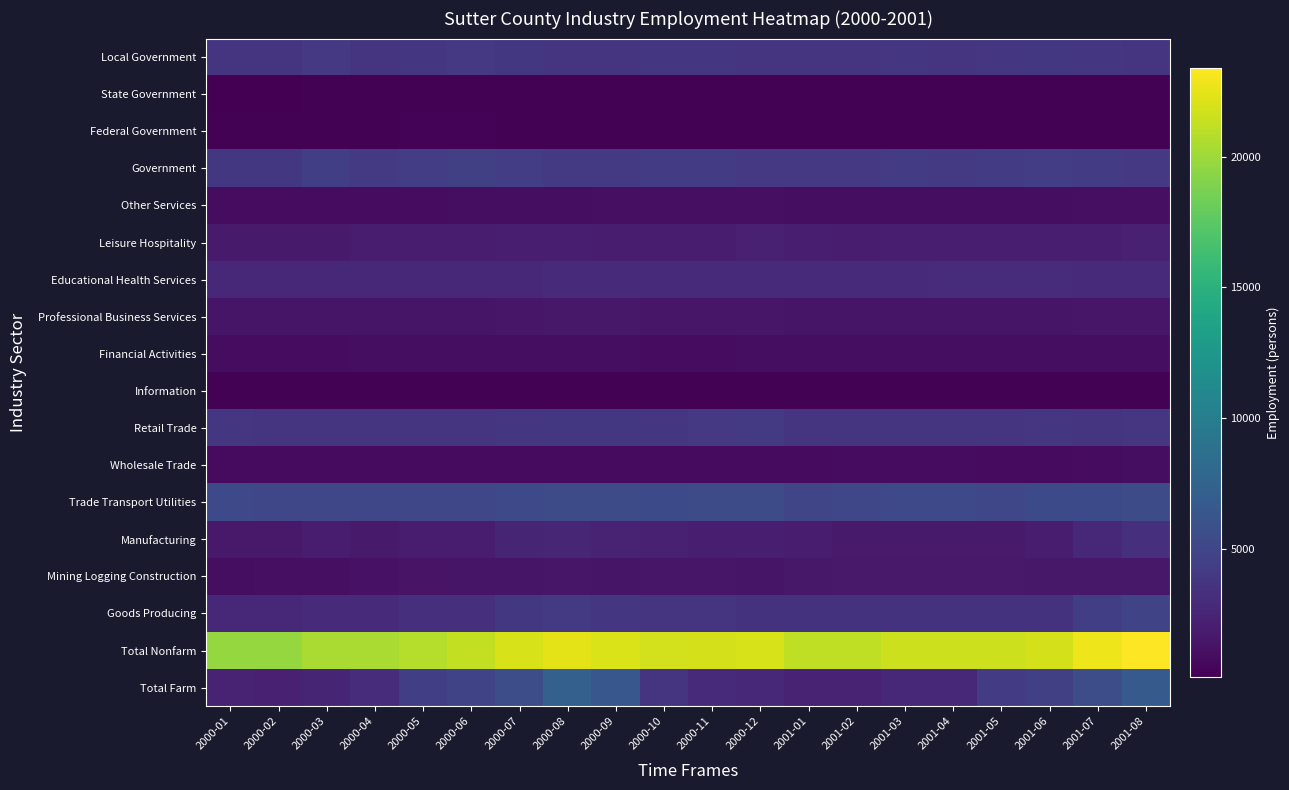

Reading left to right, transcribe all the data shown in this chart.

Total Farm: 2000-01=2300	2000-02=2200	2000-03=2500	2000-04=3100	2000-05=4400	2000-06=4900	2000-07=5600	2000-08=7200	2000-09=6400	2000-10=3700	2000-11=3000	2000-12=2800	2001-01=2300	2001-02=2300	2001-03=2700	2001-04=2700	2001-05=4200	2001-06=4500	2001-07=5600	2001-08=6700
Total Nonfarm: 2000-01=19700	2000-02=19700	2000-03=20400	2000-04=20400	2000-05=20800	2000-06=21300	2000-07=22000	2000-08=22400	2000-09=22100	2000-10=21800	2000-11=21900	2000-12=22000	2001-01=21200	2001-02=21200	2001-03=21600	2001-04=21600	2001-05=21600	2001-06=21900	2001-07=22800	2001-08=23400
Goods Producing: 2000-01=2700	2000-02=2800	2000-03=3000	2000-04=3000	2000-05=3200	2000-06=3300	2000-07=3900	2000-08=4100	2000-09=3800	2000-10=3700	2000-11=3600	2000-12=3500	2001-01=3500	2001-02=3500	2001-03=3500	2001-04=3500	2001-05=3500	2001-06=3500	2001-07=4400	2001-08=4900
Mining Logging Construction: 2000-01=1000	2000-02=1100	2000-03=1100	2000-04=1200	2000-05=1300	2000-06=1400	2000-07=1400	2000-08=1500	2000-09=1400	2000-10=1500	2000-11=1500	2000-12=1400	2001-01=1600	2001-02=1700	2001-03=1700	2001-04=1700	2001-05=1700	2001-06=1600	2001-07=1600	2001-08=1600
Manufacturing: 2000-01=1700	2000-02=1700	2000-03=1900	2000-04=1800	2000-05=1900	2000-06=1900	2000-07=2500	2000-08=2600	2000-09=2400	2000-10=2200	2000-11=2100	2000-12=2100	2001-01=1900	2001-02=1800	2001-03=1800	2001-04=1800	2001-05=1800	2001-06=1900	2001-07=2800	2001-08=3300
Trade Transport Utilities: 2000-01=5200	2000-02=5100	2000-03=5100	2000-04=5100	2000-05=5100	2000-06=5100	2000-07=5200	2000-08=5400	2000-09=5400	2000-10=5300	2000-11=5400	2000-12=5500	2001-01=5000	2001-02=5100	2001-03=5200	2001-04=5200	2001-05=5100	2001-06=5300	2001-07=5300	2001-08=5500
Wholesale Trade: 2000-01=800	2000-02=800	2000-03=800	2000-04=800	2000-05=800	2000-06=800	2000-07=800	2000-08=800	2000-09=800	2000-10=800	2000-11=800	2000-12=800	2001-01=800	2001-02=900	2001-03=900	2001-04=900	2001-05=800	2001-06=800	2001-07=900	2001-08=1000
Retail Trade: 2000-01=3800	2000-02=3700	2000-03=3700	2000-04=3700	2000-05=3700	2000-06=3700	2000-07=3800	2000-08=3900	2000-09=3900	2000-10=3800	2000-11=4000	2000-12=4100	2001-01=3700	2001-02=3700	2001-03=3700	2001-04=3700	2001-05=3700	2001-06=3800	2001-07=3700	2001-08=3800
Information: 2000-01=200	2000-02=200	2000-03=200	2000-04=200	2000-05=200	2000-06=200	2000-07=200	2000-08=200	2000-09=200	2000-10=200	2000-11=200	2000-12=200	2001-01=200	2001-02=200	2001-03=200	2001-04=200	2001-05=200	2001-06=200	2001-07=200	2001-08=200
Financial Activities: 2000-01=900	2000-02=900	2000-03=900	2000-04=1000	2000-05=1000	2000-06=1000	2000-07=1000	2000-08=1000	2000-09=1000	2000-10=900	2000-11=900	2000-12=1000	2001-01=1000	2001-02=1000	2001-03=1000	2001-04=1000	2001-05=1000	2001-06=1000	2001-07=1000	2001-08=1000
Professional Business Services: 2000-01=1400	2000-02=1400	2000-03=1400	2000-04=1400	2000-05=1400	2000-06=1400	2000-07=1500	2000-08=1600	2000-09=1600	2000-10=1500	2000-11=1500	2000-12=1500	2001-01=1400	2001-02=1400	2001-03=1400	2001-04=1400	2001-05=1400	2001-06=1400	2001-07=1500	2001-08=1500
Educational Health Services: 2000-01=2700	2000-02=2700	2000-03=2700	2000-04=2800	2000-05=2800	2000-06=2800	2000-07=2800	2000-08=2900	2000-09=2900	2000-10=2900	2000-11=3000	2000-12=3000	2001-01=3000	2001-02=3000	2001-03=3000	2001-04=3100	2001-05=3100	2001-06=3100	2001-07=3000	2001-08=3000
Leisure Hospitality: 2000-01=1800	2000-02=1800	2000-03=1800	2000-04=1900	2000-05=1900	2000-06=2000	2000-07=2100	2000-08=2100	2000-09=2000	2000-10=2000	2000-11=2000	2000-12=2200	2001-01=2100	2001-02=2000	2001-03=2100	2001-04=2100	2001-05=2100	2001-06=2100	2001-07=2100	2001-08=2200
Other Services: 2000-01=900	2000-02=900	2000-03=900	2000-04=900	2000-05=900	2000-06=1000	2000-07=1000	2000-08=1000	2000-09=1100	2000-10=1100	2000-11=1100	2000-12=1100	2001-01=1000	2001-02=1000	2001-03=1000	2001-04=1000	2001-05=1000	2001-06=1000	2001-07=1100	2001-08=1100
Government: 2000-01=3900	2000-02=3900	2000-03=4400	2000-04=4100	2000-05=4300	2000-06=4500	2000-07=4300	2000-08=4100	2000-09=4100	2000-10=4200	2000-11=4200	2000-12=4000	2001-01=4000	2001-02=4000	2001-03=4200	2001-04=4100	2001-05=4200	2001-06=4300	2001-07=4200	2001-08=4000
Federal Government: 2000-01=200	2000-02=200	2000-03=200	2000-04=200	2000-05=300	2000-06=300	2000-07=200	2000-08=200	2000-09=200	2000-10=200	2000-11=200	2000-12=200	2001-01=200	2001-02=200	2001-03=200	2001-04=200	2001-05=200	2001-06=200	2001-07=200	2001-08=200
State Government: 2000-01=100	2000-02=100	2000-03=200	2000-04=200	2000-05=200	2000-06=200	2000-07=200	2000-08=200	2000-09=200	2000-10=200	2000-11=200	2000-12=200	2001-01=200	2001-02=200	2001-03=200	2001-04=200	2001-05=200	2001-06=200	2001-07=200	2001-08=200
Local Government: 2000-01=3600	2000-02=3600	2000-03=4000	2000-04=3700	2000-05=3800	2000-06=4000	2000-07=3900	2000-08=3700	2000-09=3700	2000-10=3800	2000-11=3800	2000-12=3600	2001-01=3600	2001-02=3600	2001-03=3800	2001-04=3700	2001-05=3800	2001-06=3900	2001-07=3800	2001-08=3600